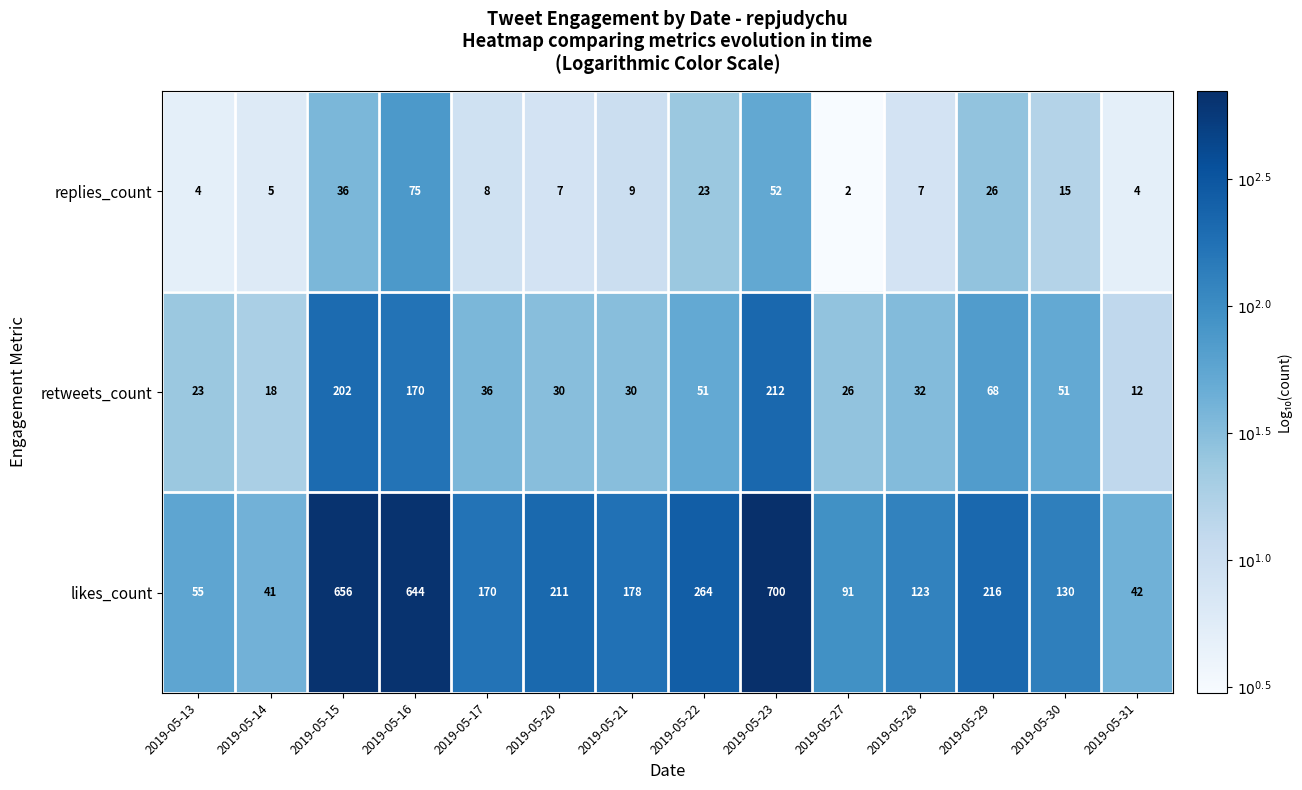

What is the sum of all retweets_count values?

961